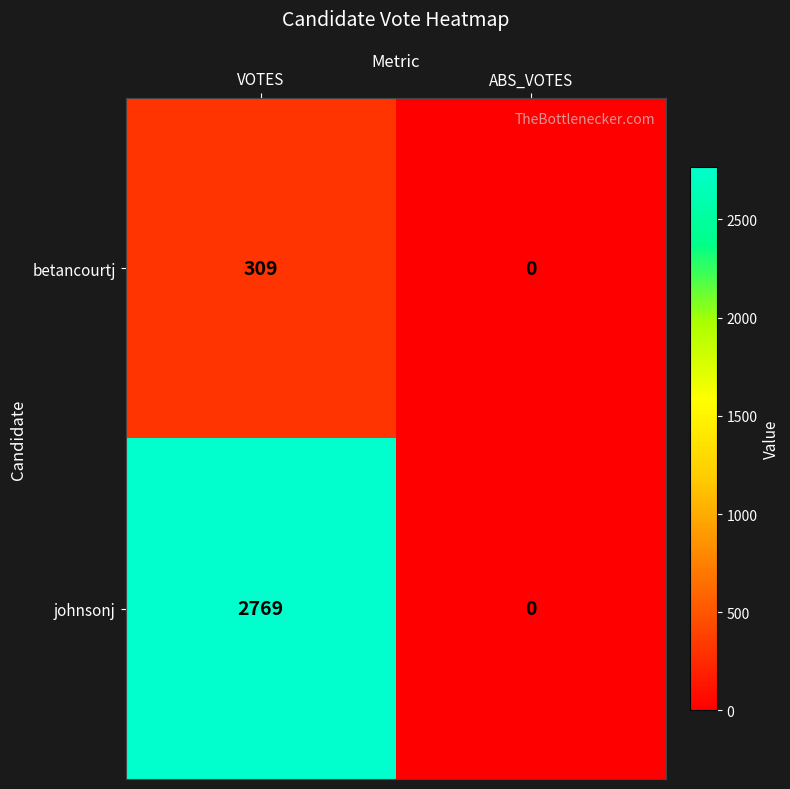

List the labels in order of johnsonj value, smallest first.

ABS_VOTES, VOTES